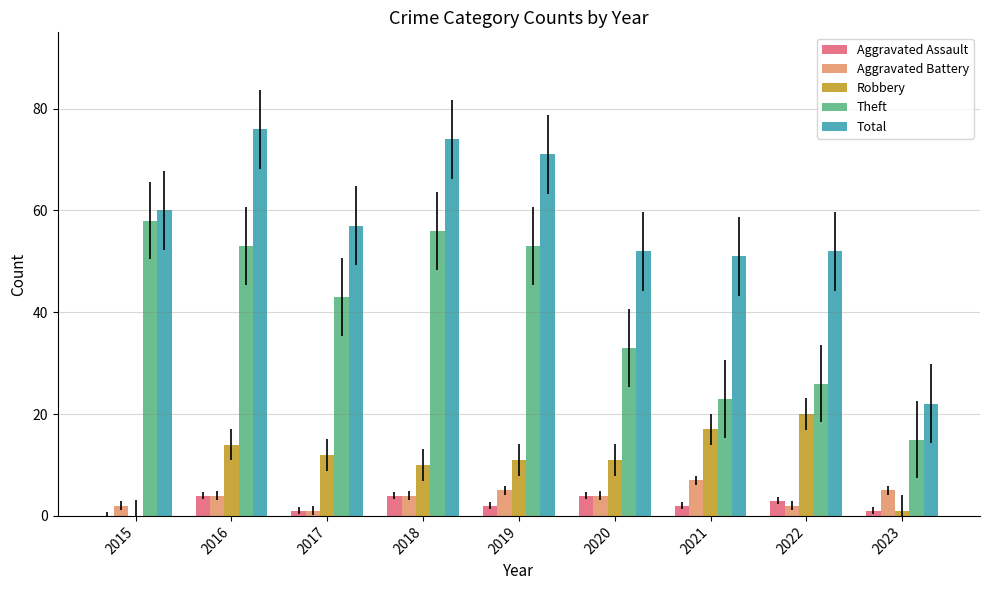

Is it true that Theft equals 58 at 2015?

True